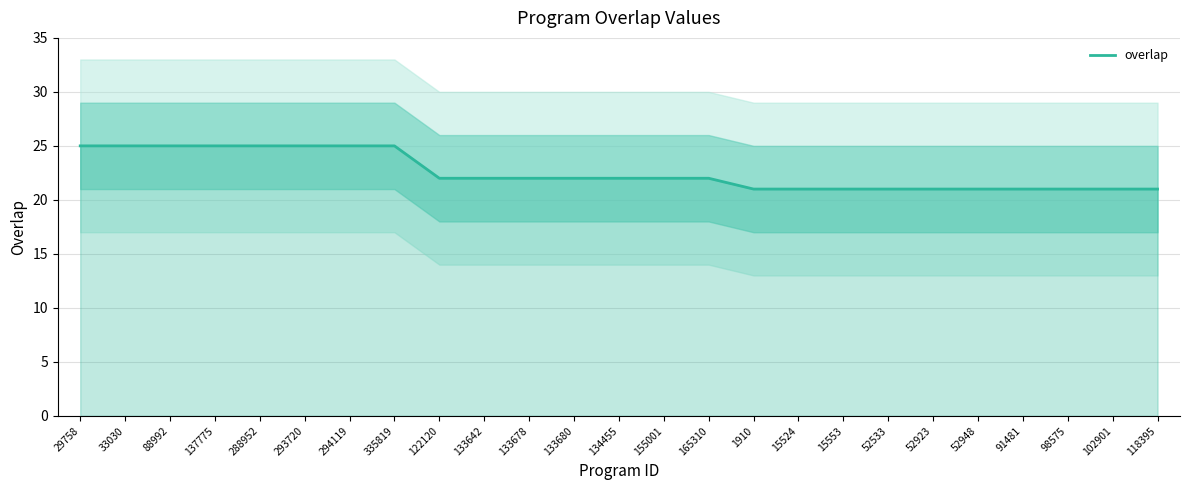

Count the values in the range 21 to 25.

25